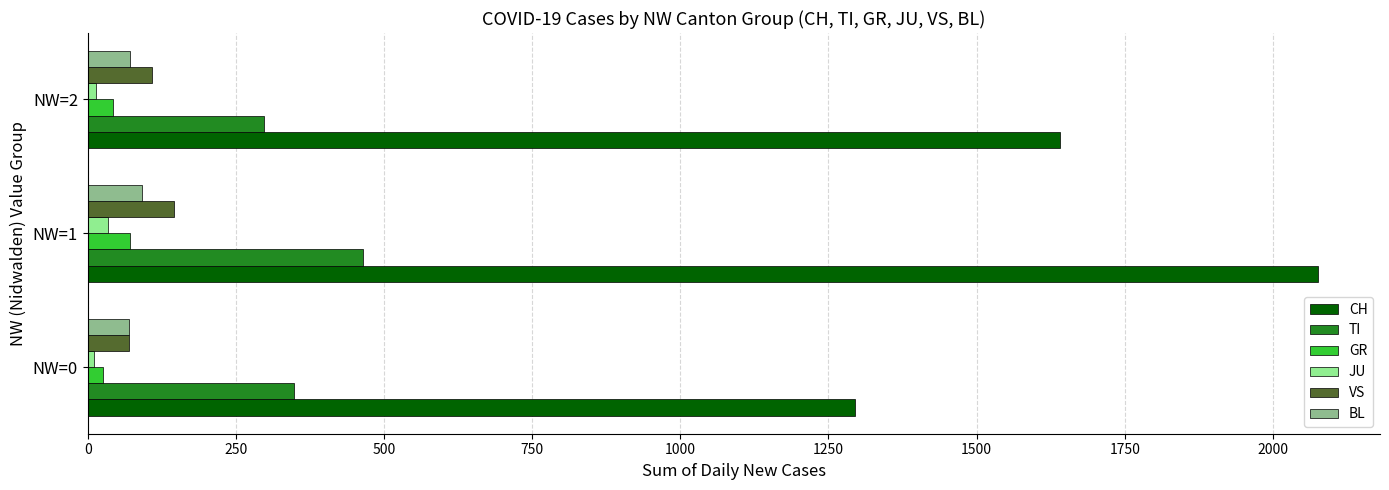

At which category is the sum across all series the highest?

NW=1